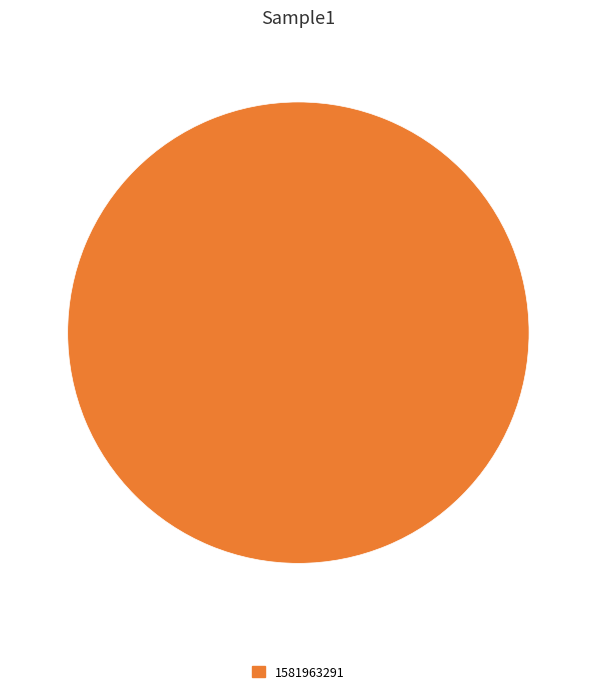

Does any single category account for the majority?

Yes